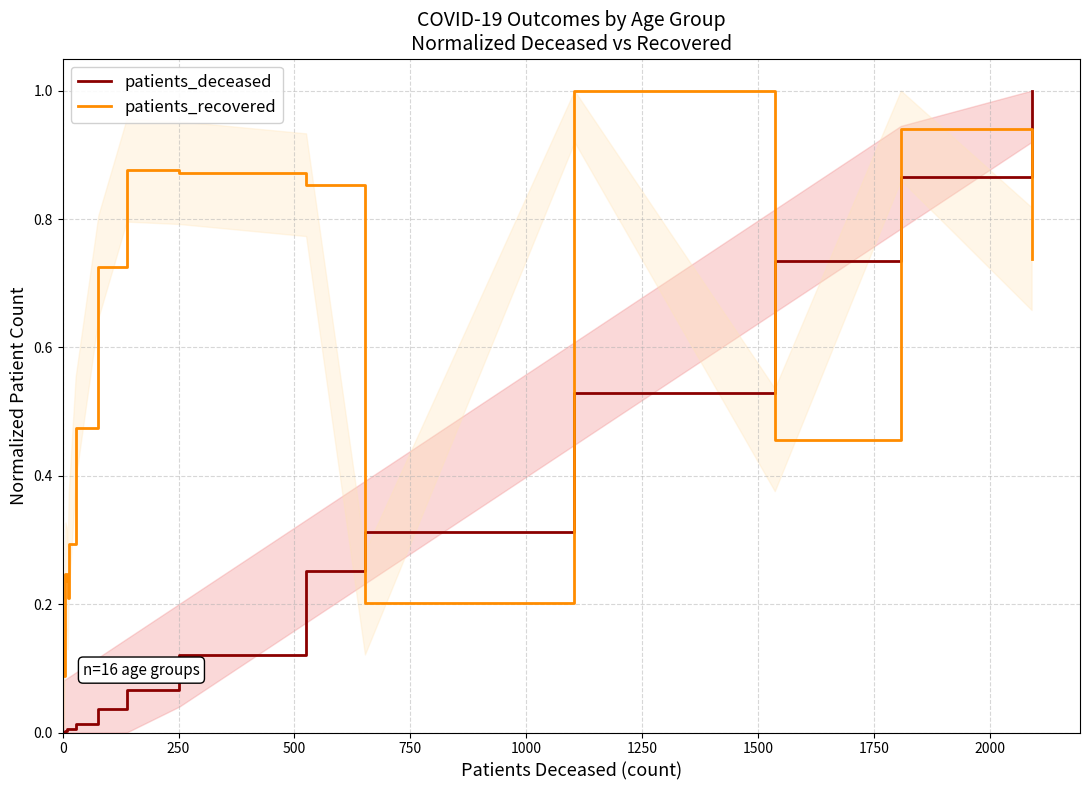

What is the highest value of the patients_deceased series?

1.0